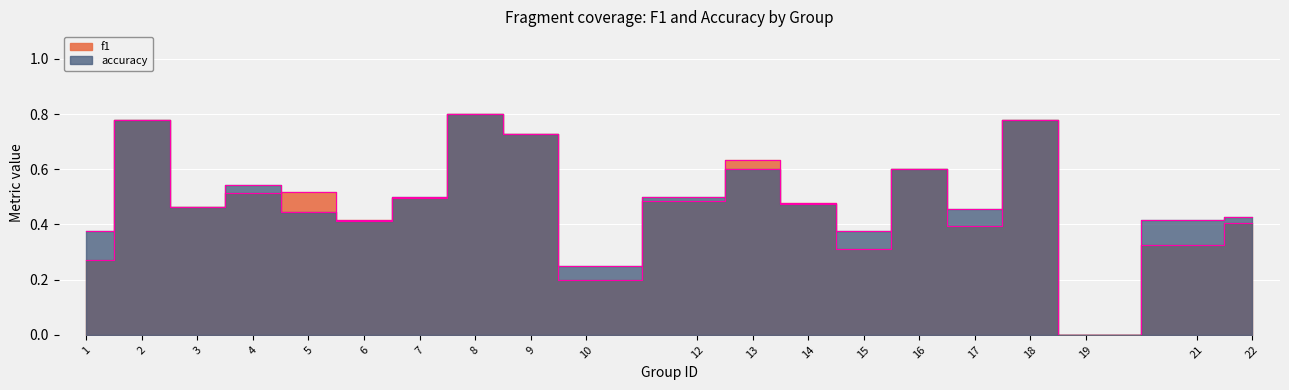

How many values in the f1 series exceed 0?

19